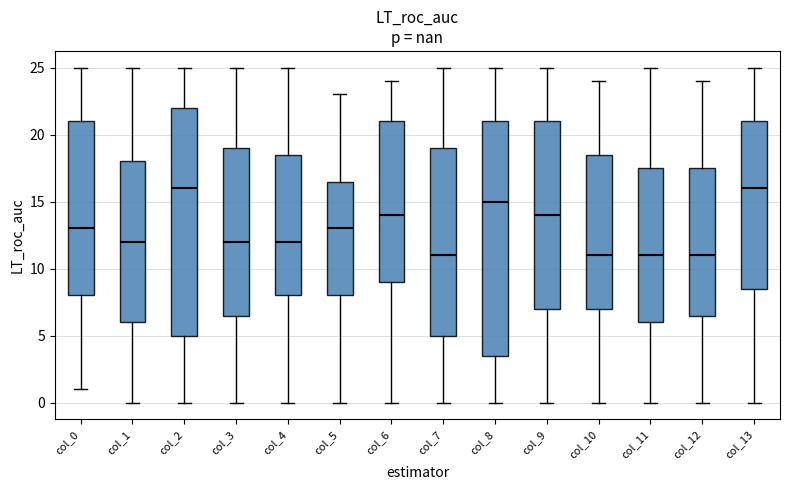

Which box is the tallest, from its lower edge to its upper edge?

col_8